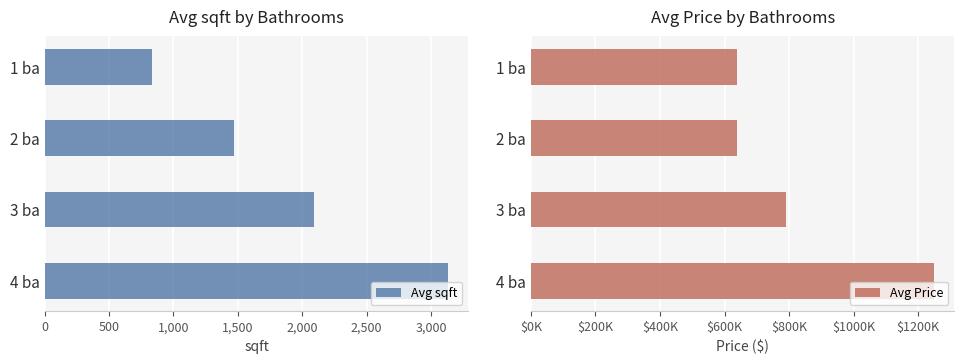

How many bars are there in total?

8